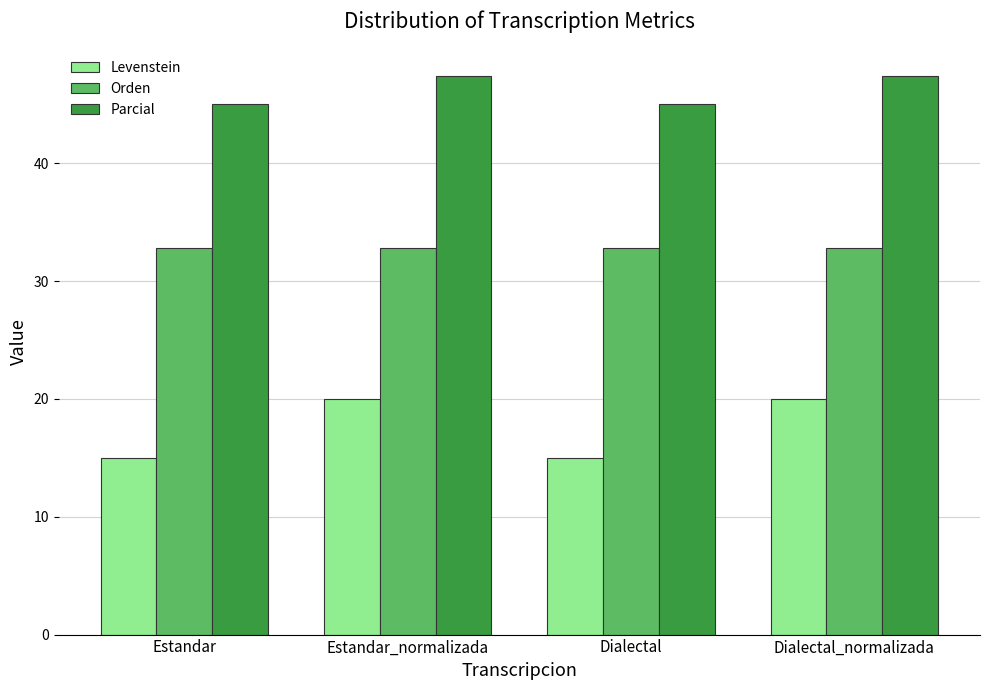

What is the sum of the Levenstein values at Estandar_normalizada and Dialectal?

35.0